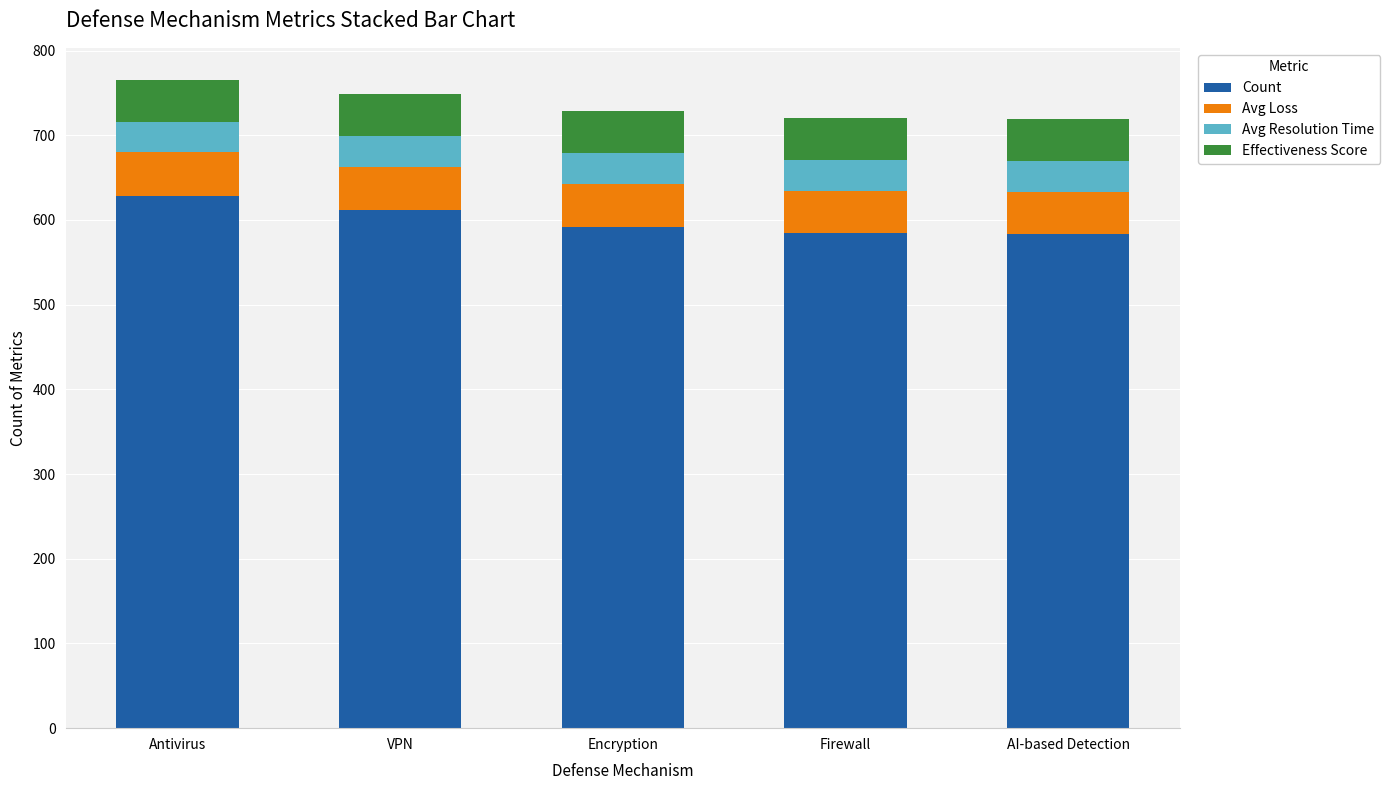

Count the number of categories in the chart.

5